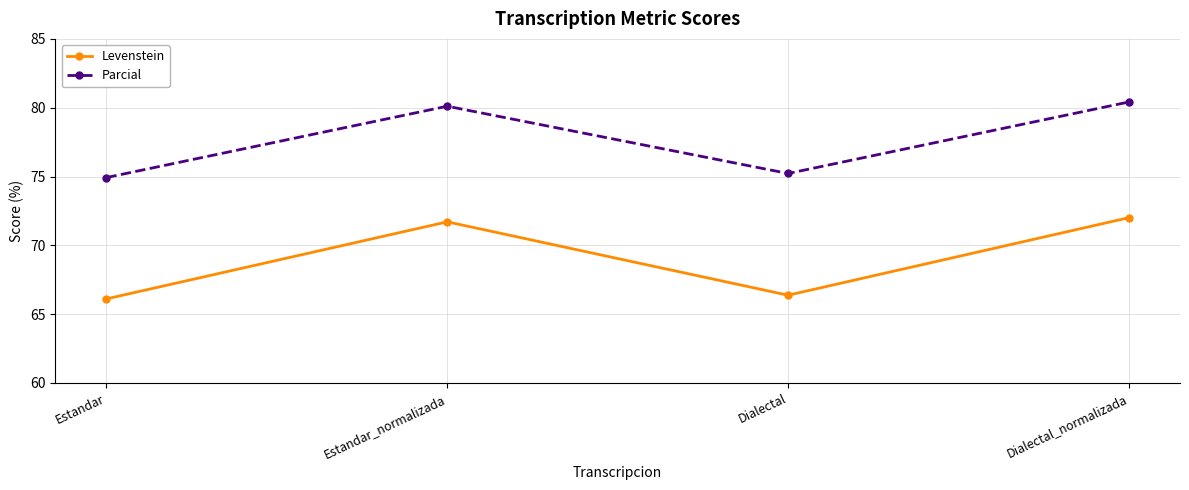

What is the difference between the highest and lowest values at Estandar_normalizada?

8.4